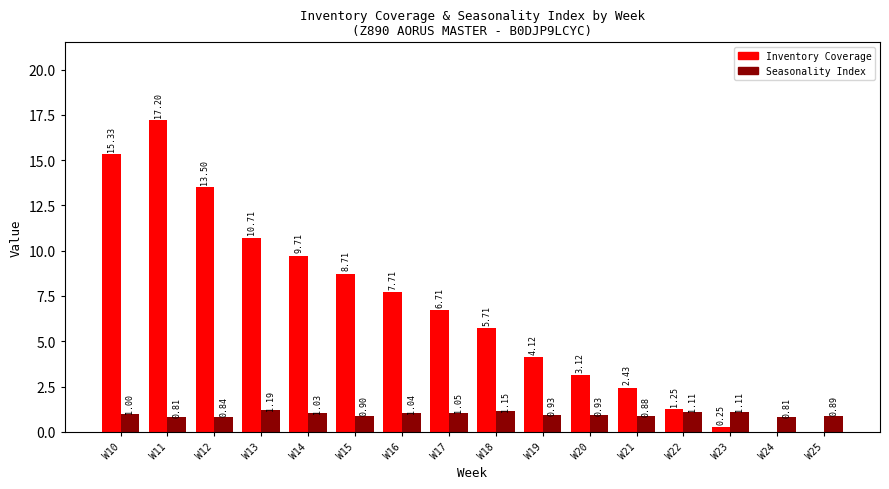

Which category has the highest value in the Inventory Coverage series?

W11